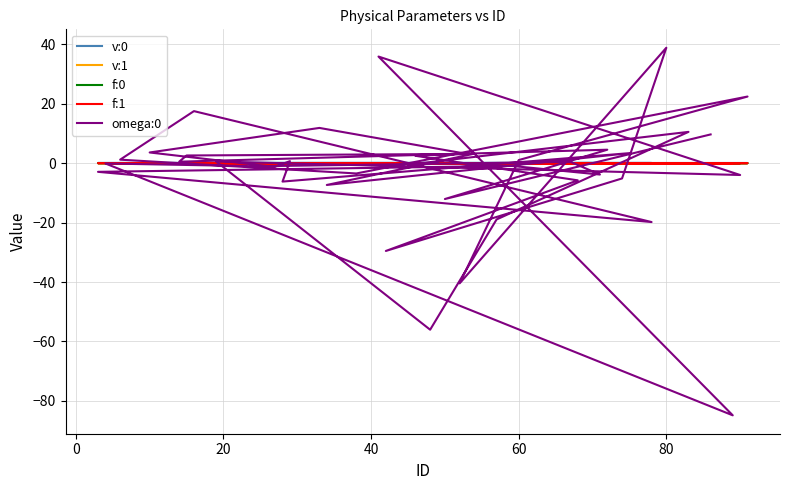

What is the difference between the maximum and minimum values in the omega:0 series?

123.7